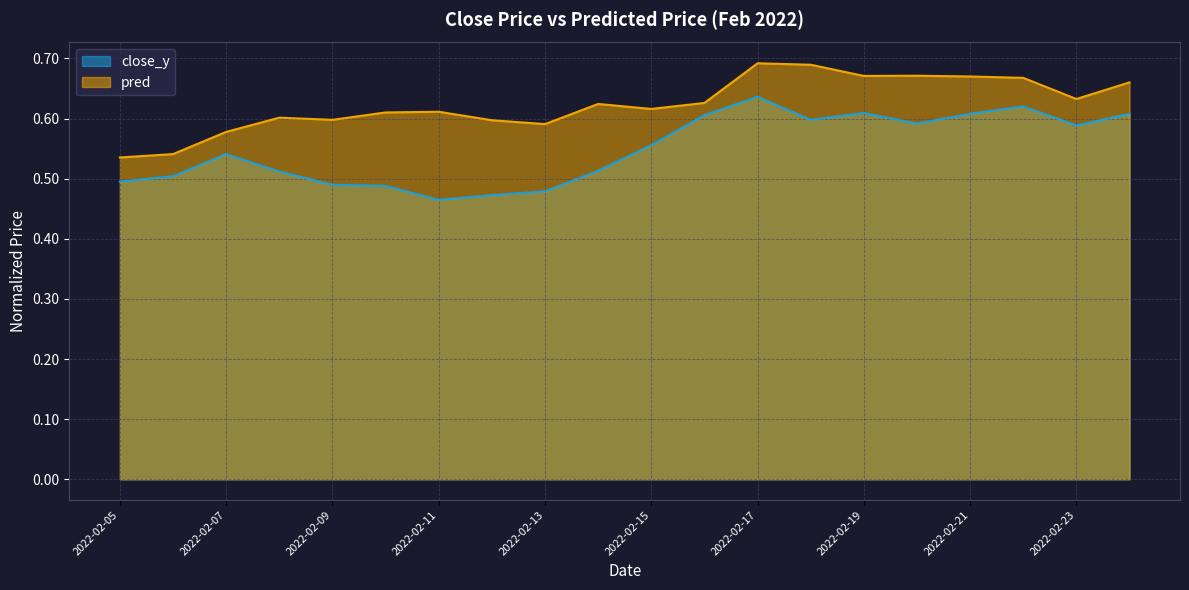

What is the average value of the close_y series?

0.5